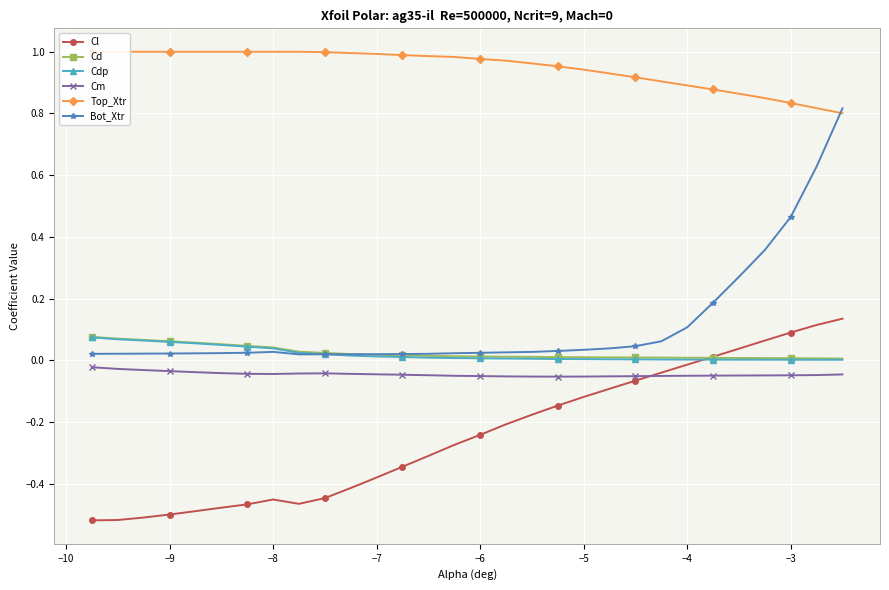

True or false: Bot_Xtr and Cl cross at least once.

False